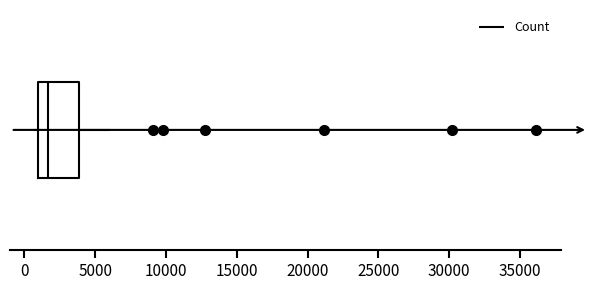

Where is the left edge of the box on the x-axis? The values are not printed on the chart, so give them approximately, as read against the axis.

1000